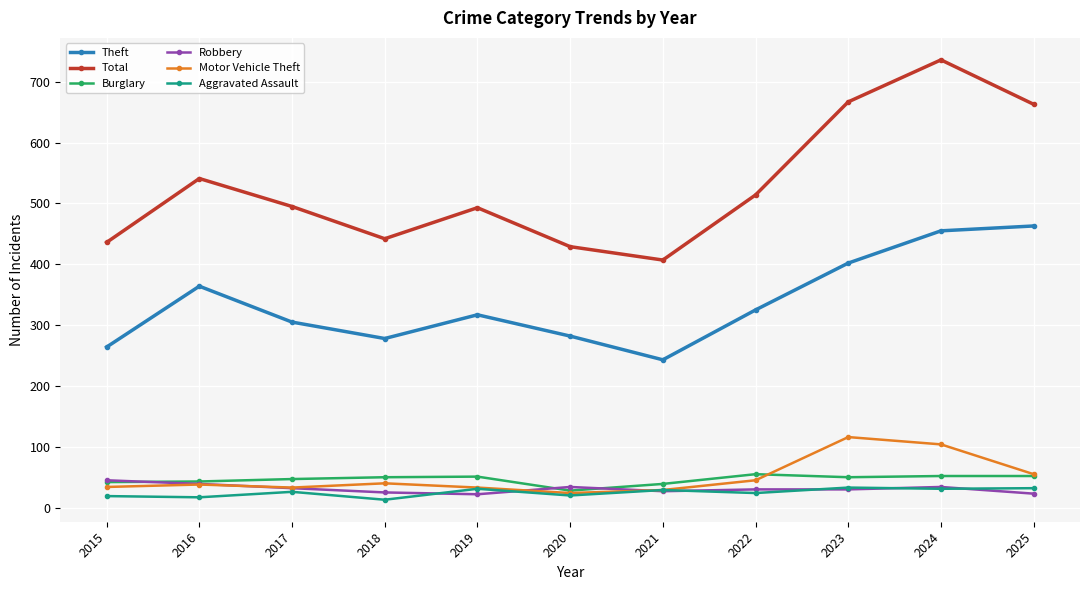

What is the value of the Robbery point at the 2nd from the left?

39